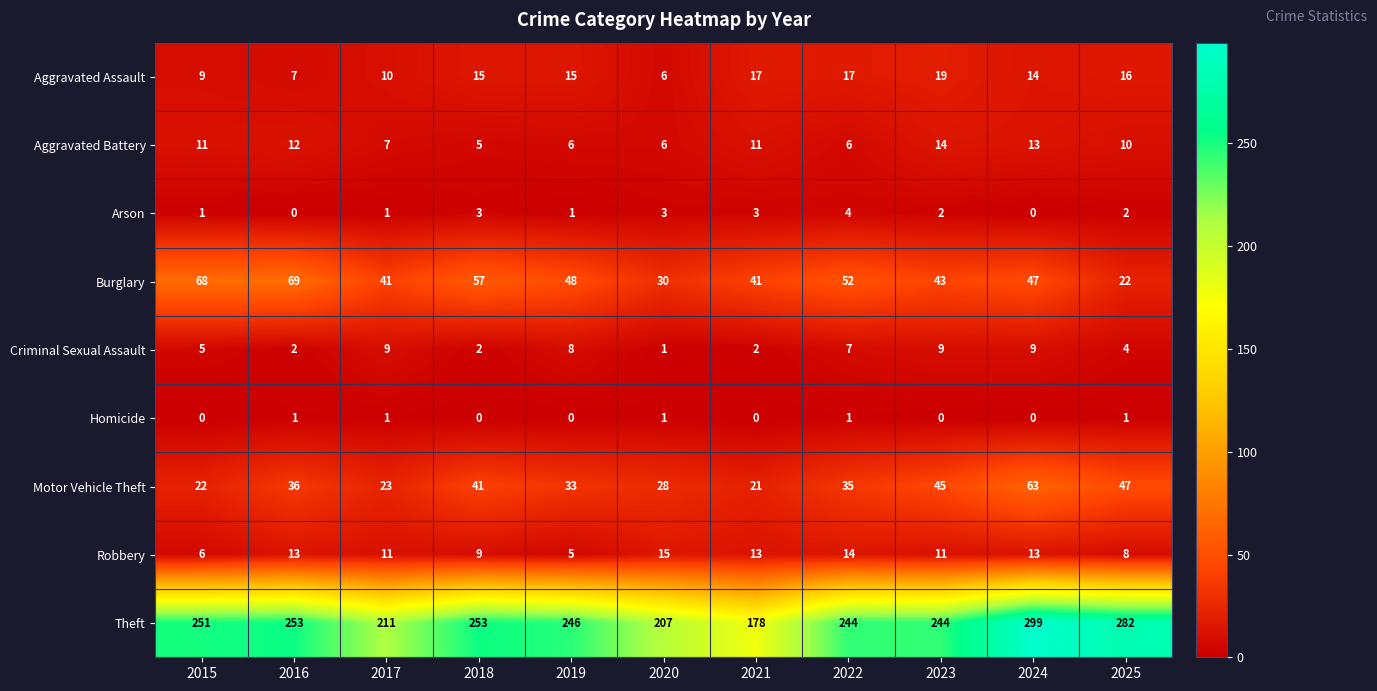

What value does the Burglary series have at 2025?

22